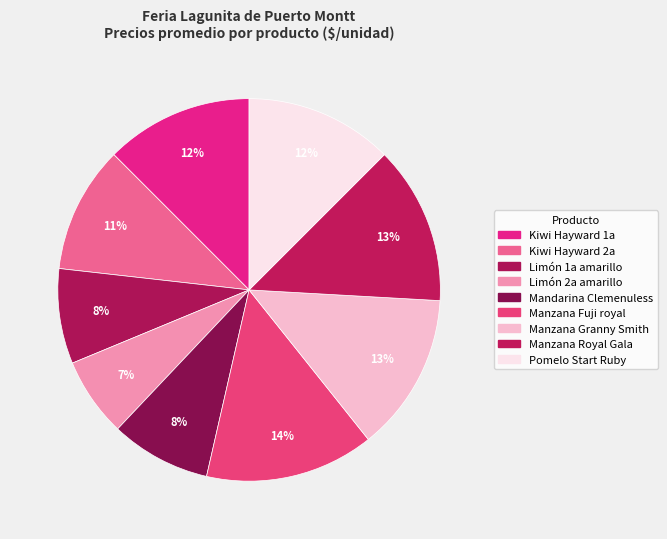

How many slices are in this pie chart?

9